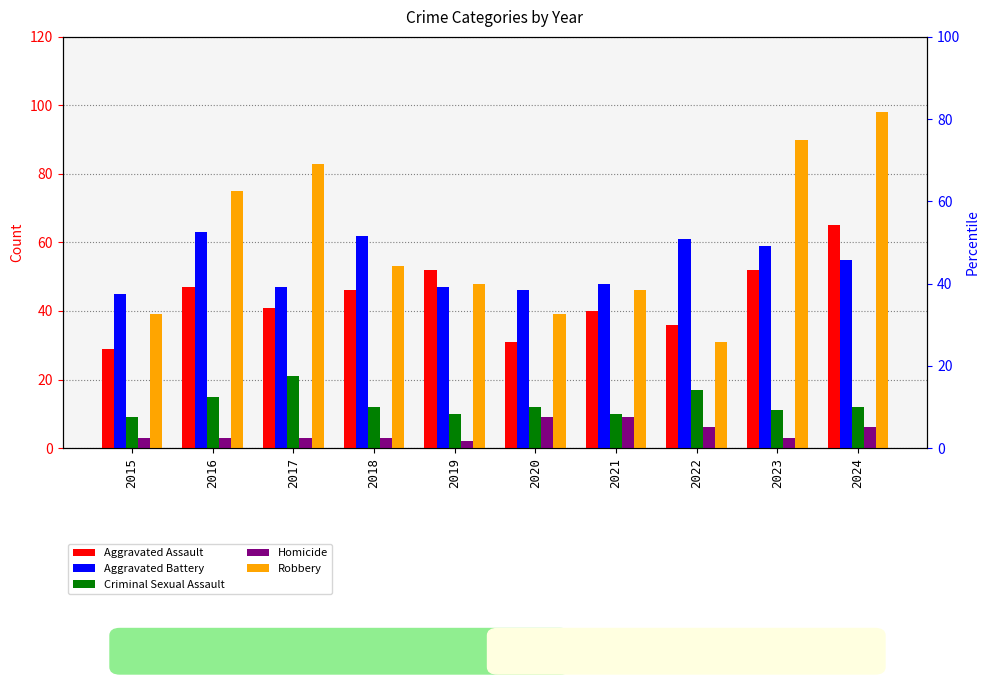

The Homicide series shows 13 at 2020. True or false?

False